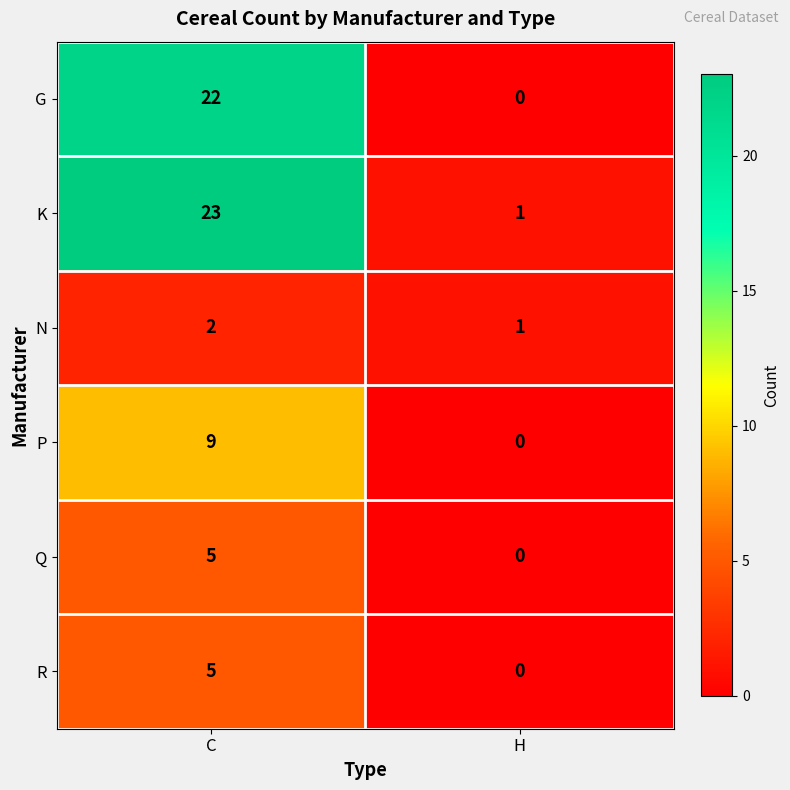

What is the sum of the N values at C and H?

3